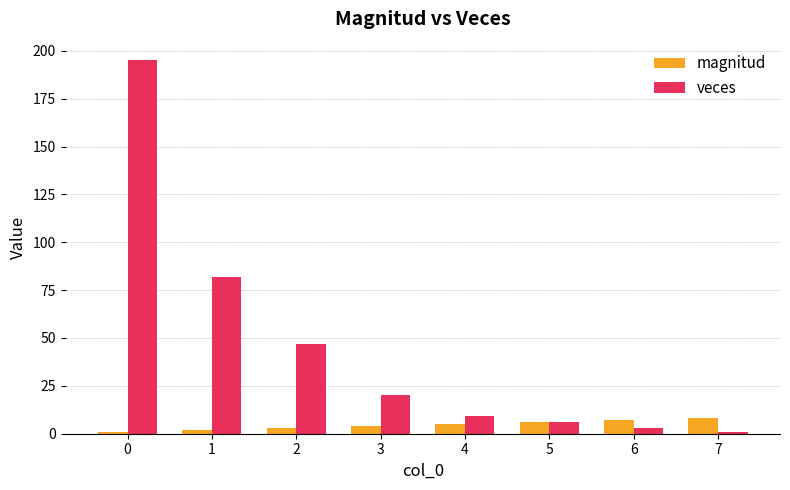

Which series has the widest spread of values?

veces